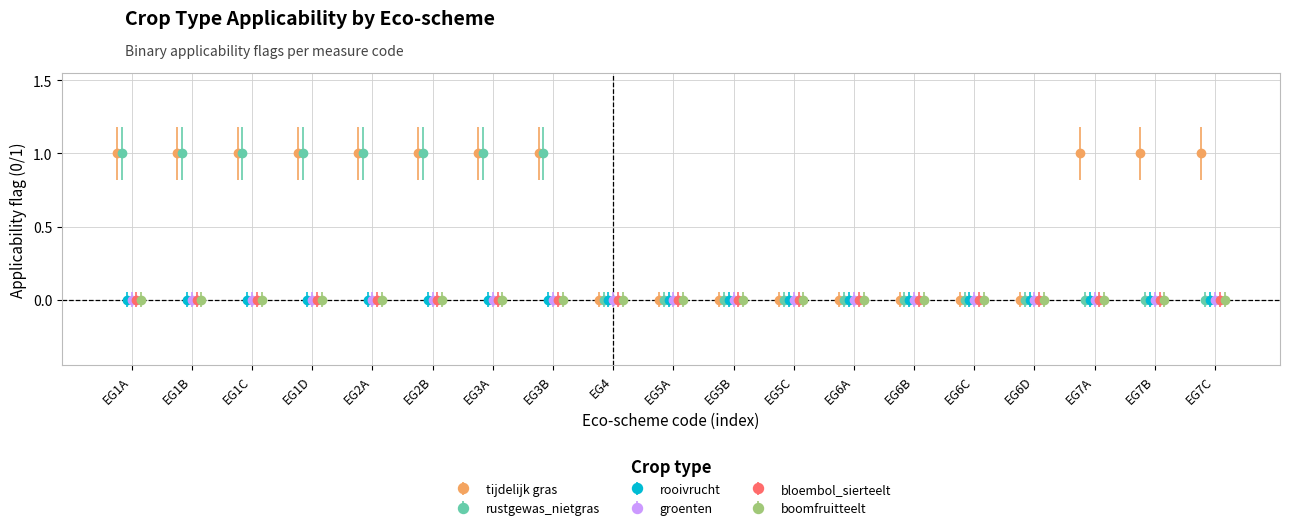

What is the label of the 9th point from the right?

EG5B